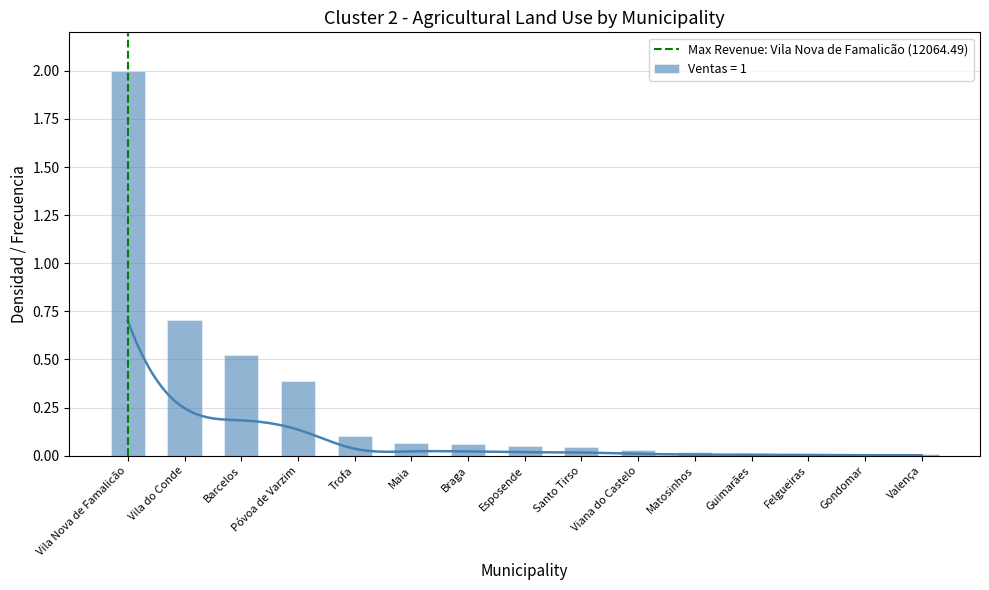

What is the difference between the second highest and second lowest values in the Ventas = 1 series?

0.7